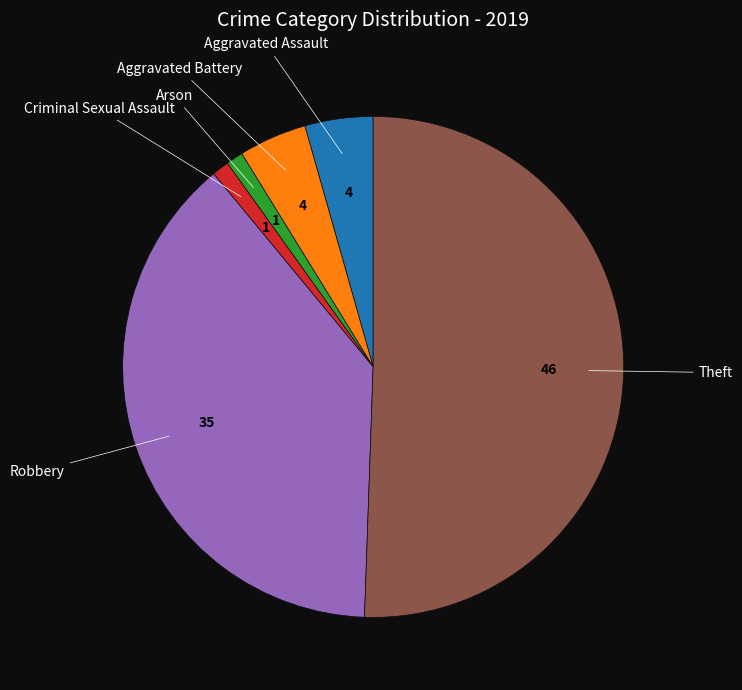

Is there a majority slice in this chart?

Yes